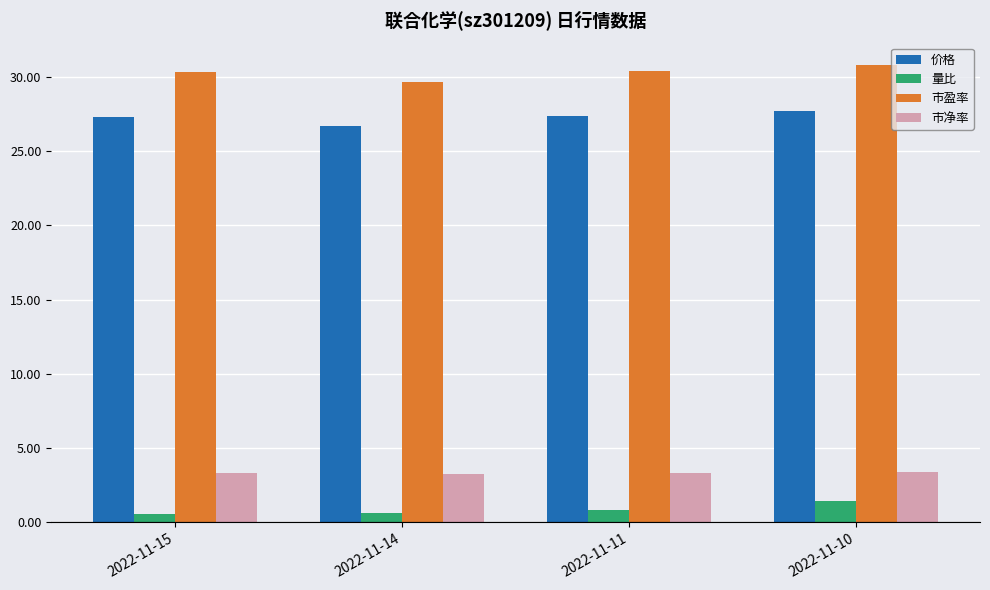

Does the chart contain any negative values?

No